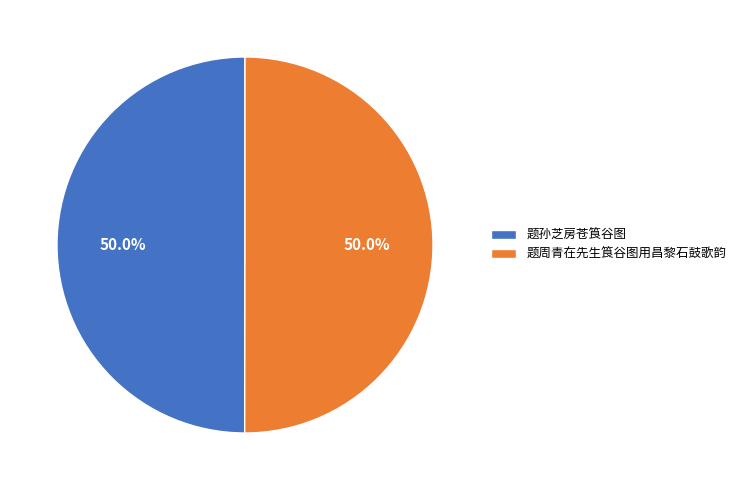

To the nearest percent, what percentage of the pie is 题孙芝房苍筤谷图?

50%